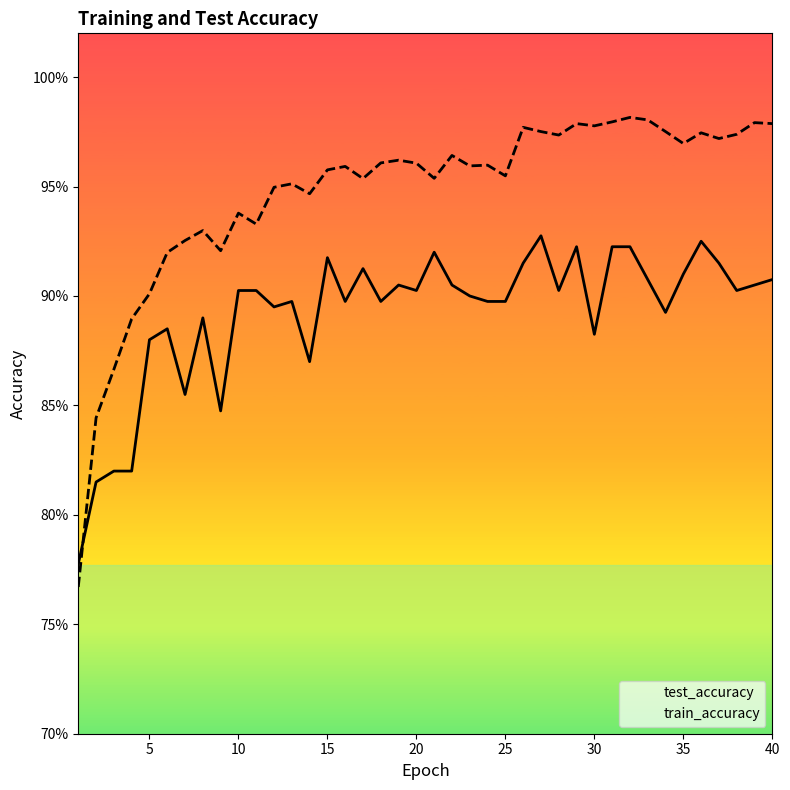

What is the difference between the maximum and second lowest values in the train_accuracy series?

0.1